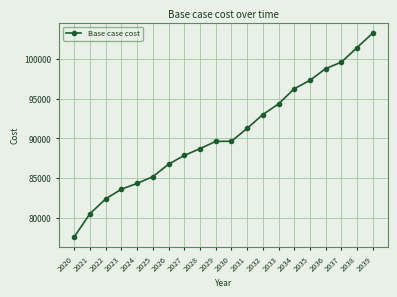

What is the approximate value at 2024?

84318.4